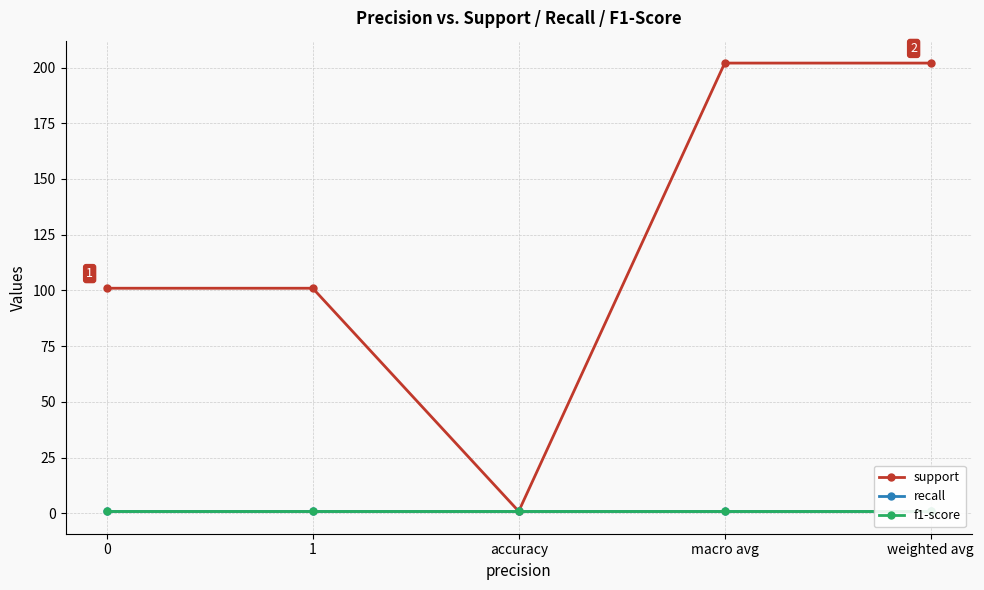

Reading left to right, transcribe all the data shown in this chart.

support: 101.0	101.0	0.9	202.0	202.0
recall: 0.9	0.9	0.9	0.9	0.9
f1-score: 0.9	0.9	0.9	0.9	0.9